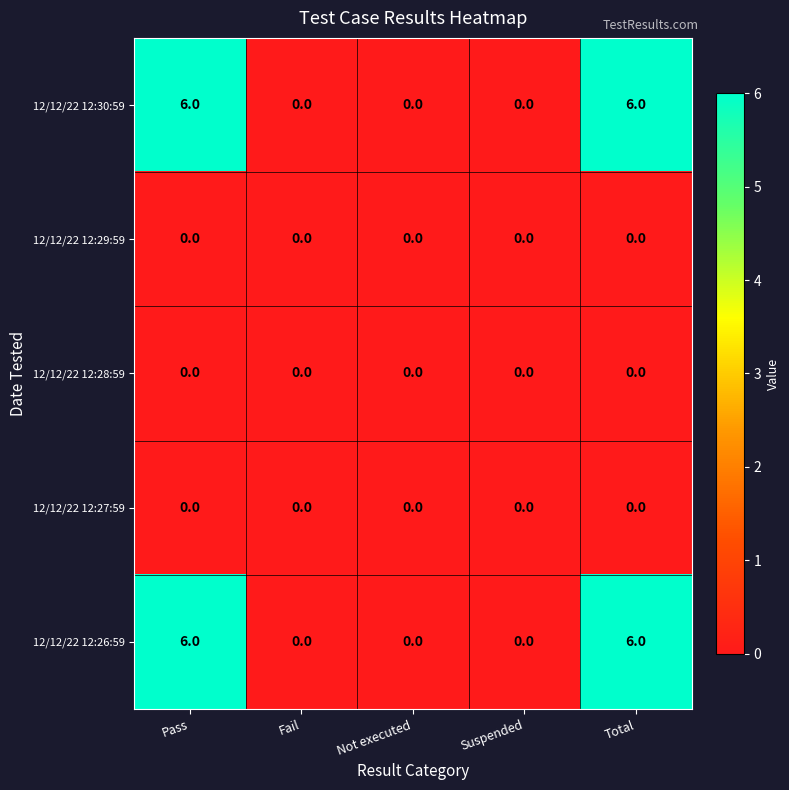

What is the maximum value shown in the chart?

6